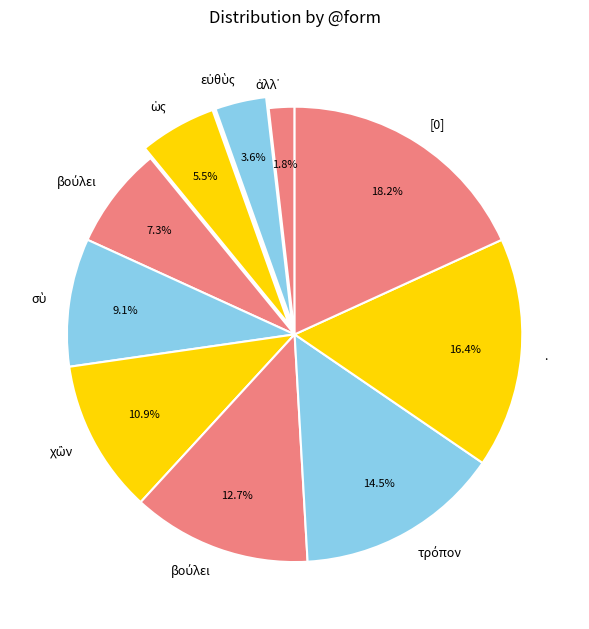

Count the number of slices in the pie.

10